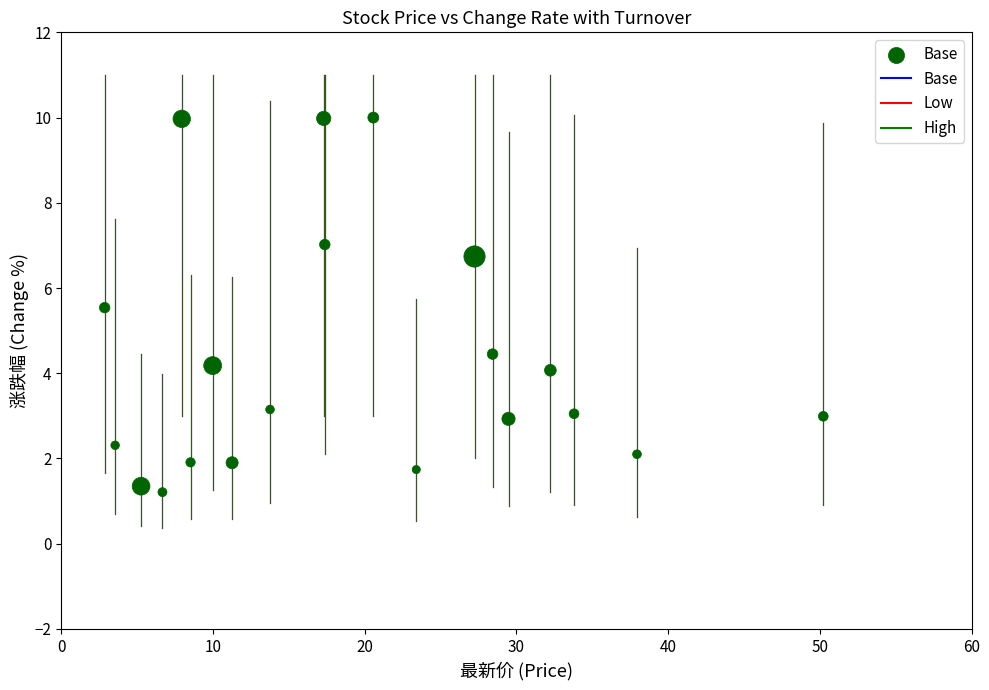

What is the range of Y values (max minus min)?

8.8